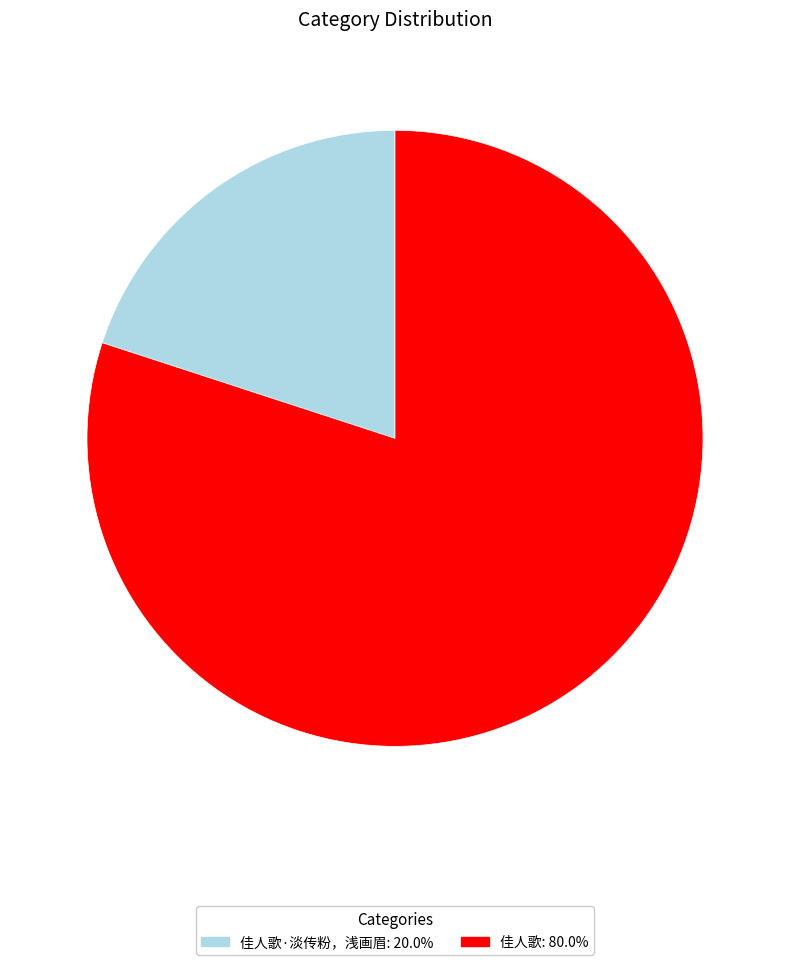

Combined, do 佳人歌·淡传粉，浅画眉: 20.0% and 佳人歌: 80.0% account for over 50%?

Yes